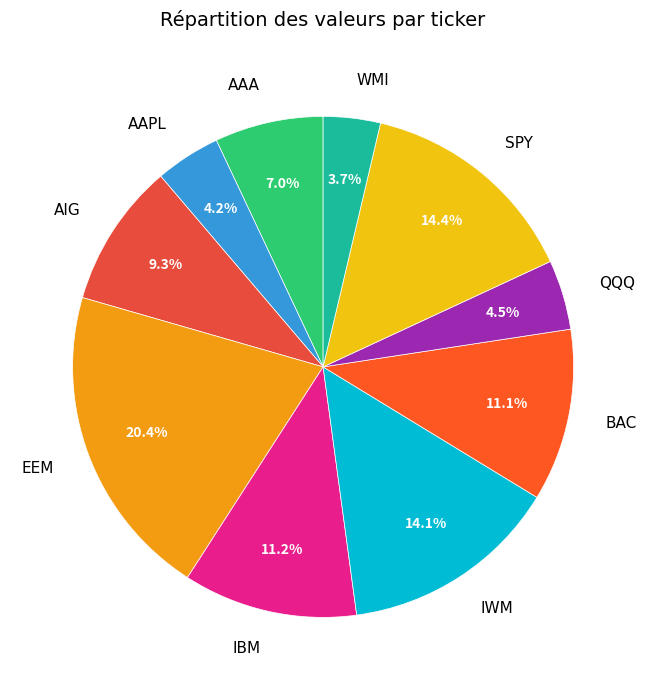

Which slice is the largest?

EEM